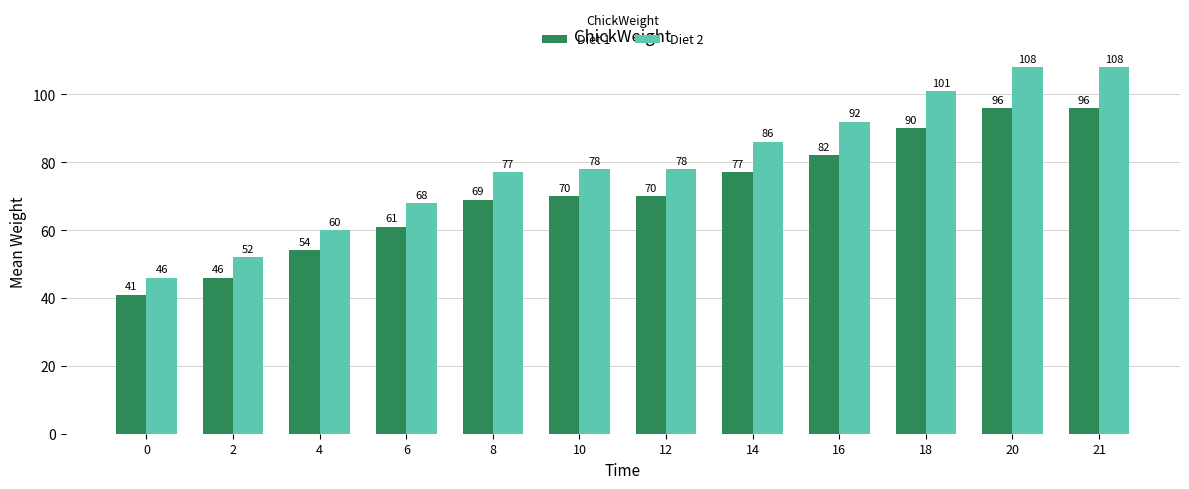

Reading right to left, transcribe all the data shown in this chart.

Diet 1: 21=96	20=96	18=90	16=82	14=77	12=70	10=70	8=69	6=61	4=54	2=46	0=41
Diet 2: 21=108	20=108	18=101	16=92	14=86	12=78	10=78	8=77	6=68	4=60	2=52	0=46